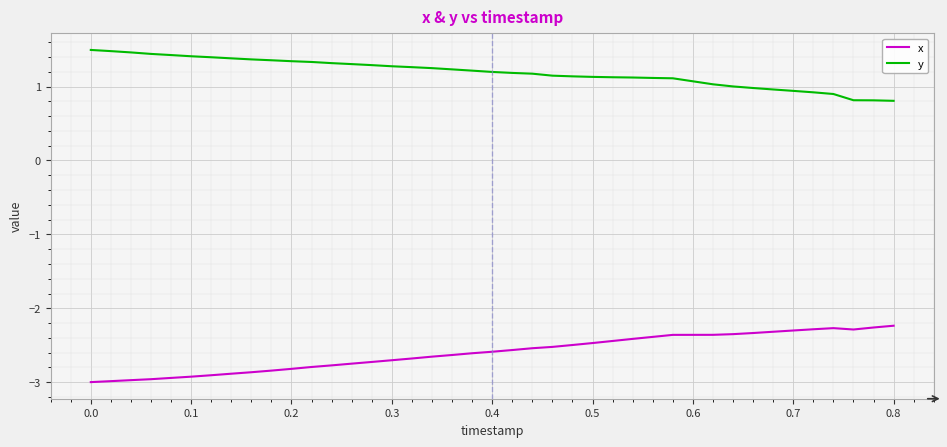

What is the lowest value of the x series?

-3.0